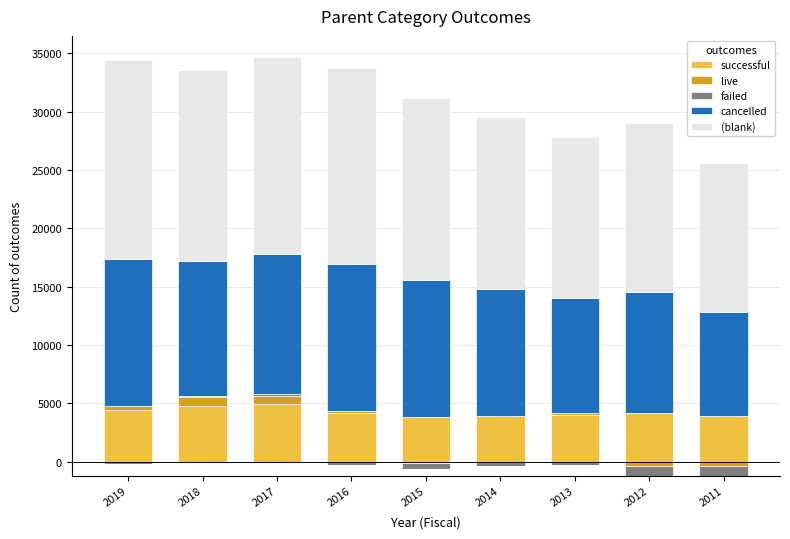

What is the average value of the successful series?

4233